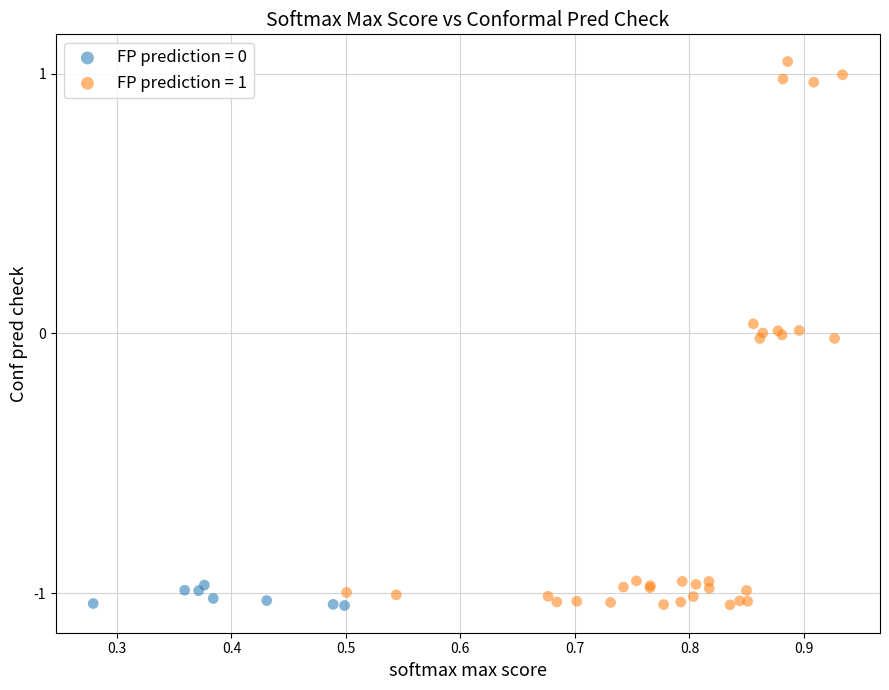

Which series reaches the maximum Y coordinate?

FP prediction = 1